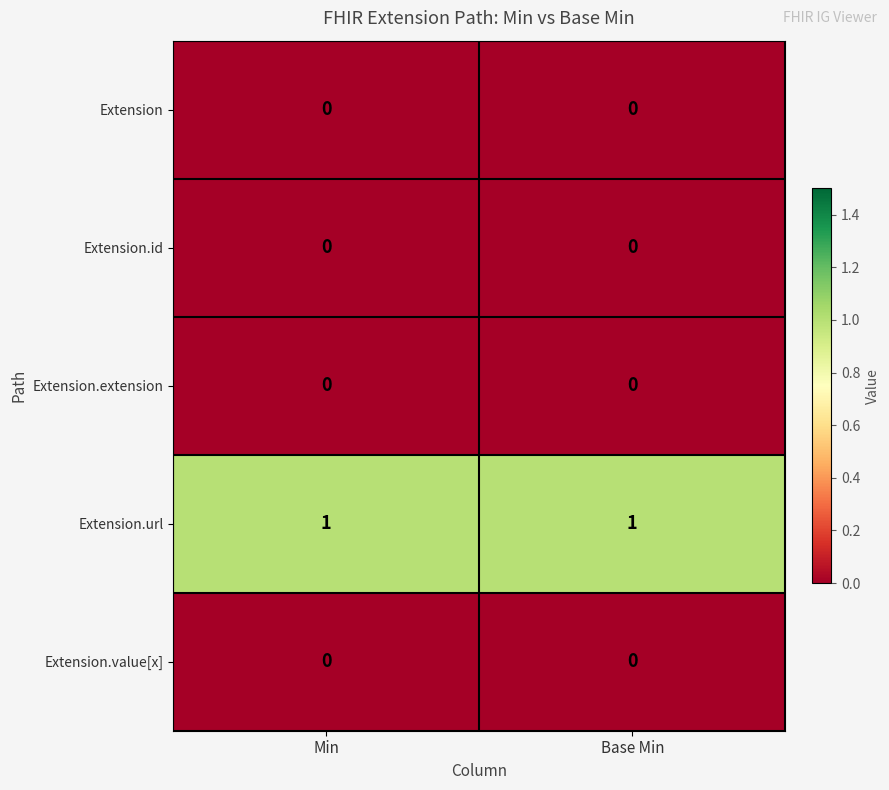

Which series has the largest total across all categories?

Extension.url